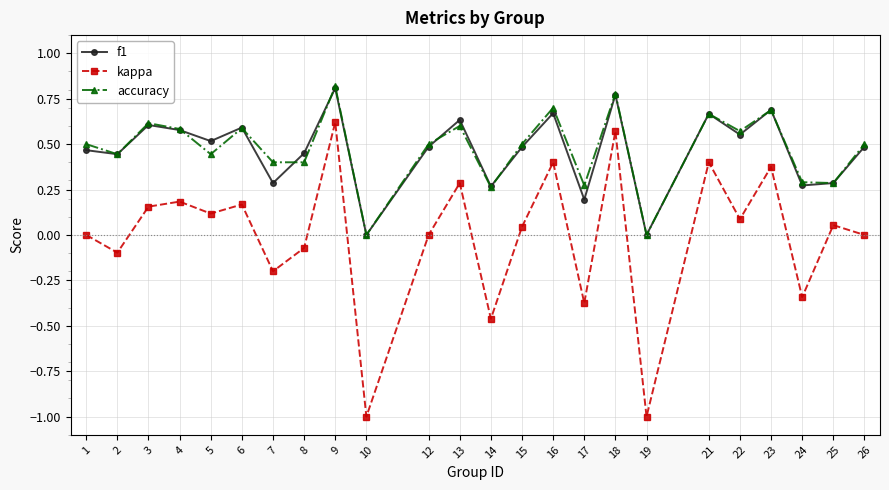

The value of f1 at 24 is 0.3. True or false?

True